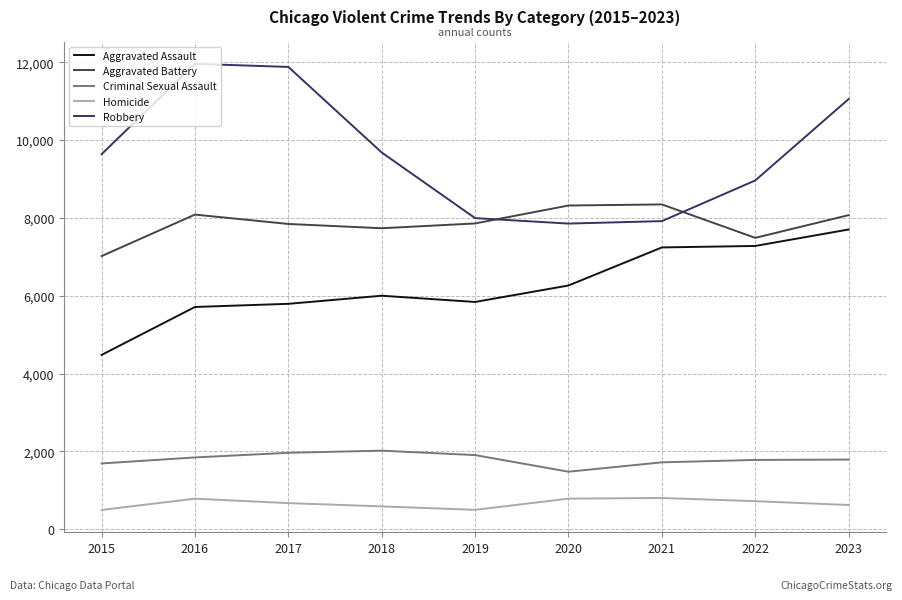

At which category does Homicide reach its first local peak?

2016